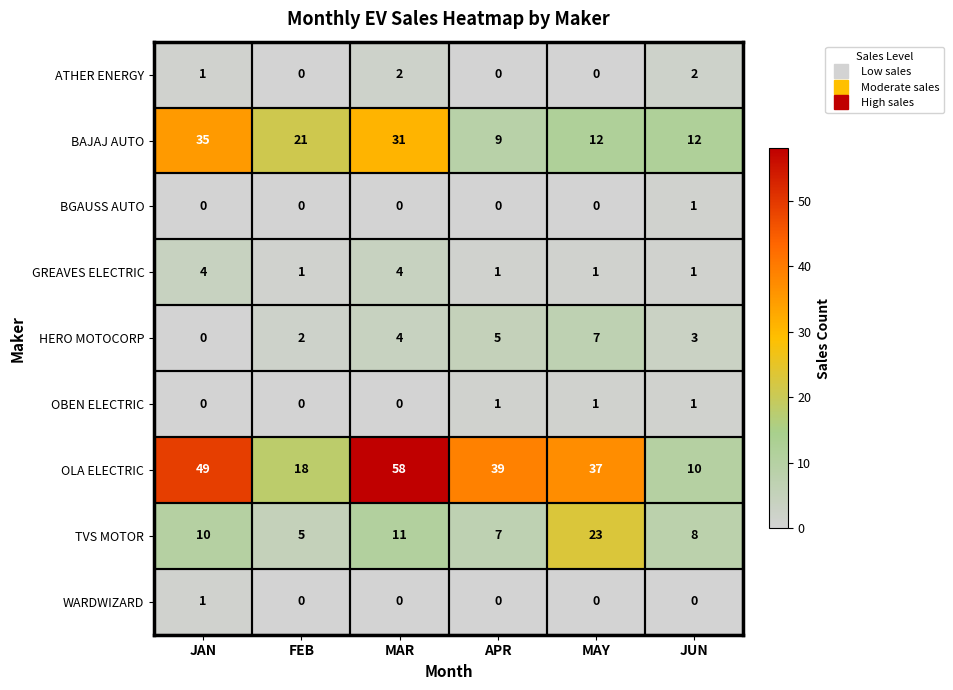

How many GREAVES ELECTRIC values are between 1 and 4?

6